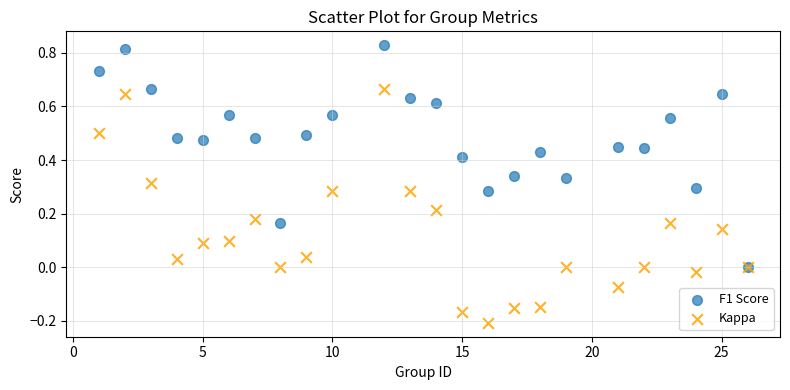

What are all the series names shown in the legend?

F1 Score, Kappa